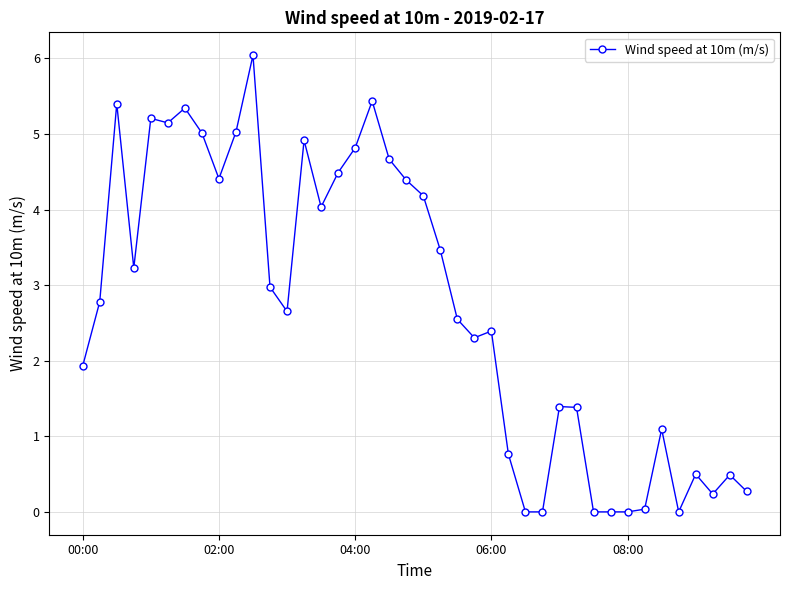

What is the sum of all values?

109.0